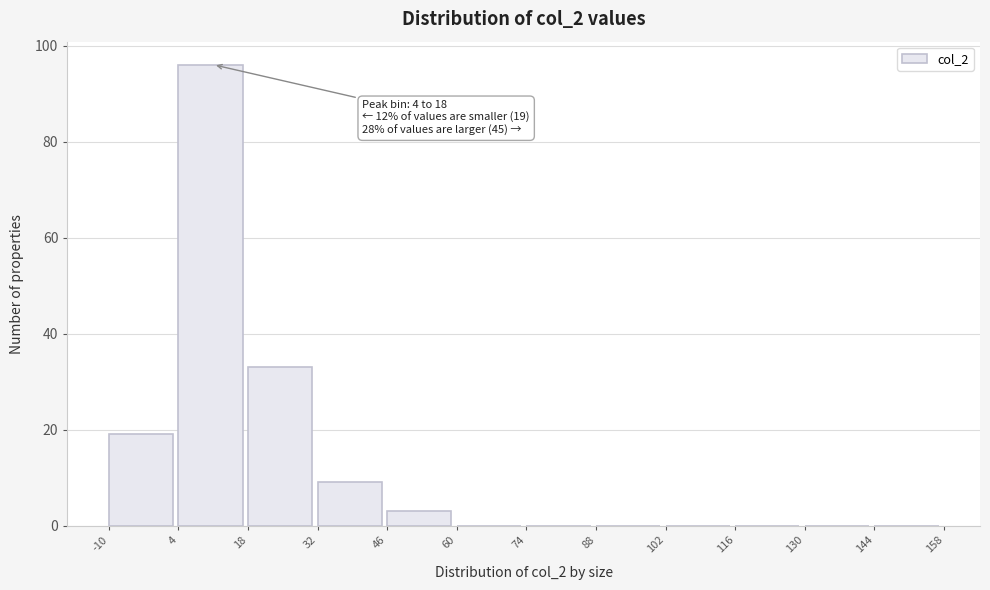

Which range on the x-axis has the tallest bar?

4 to 18